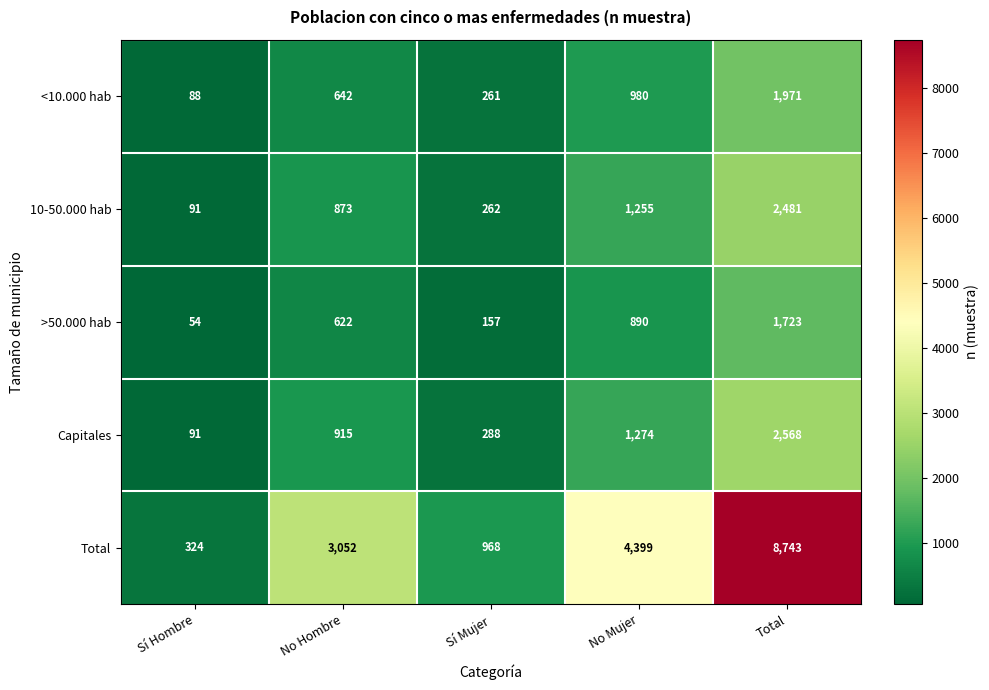

What is the total value across all series at Sí Mujer?

1936